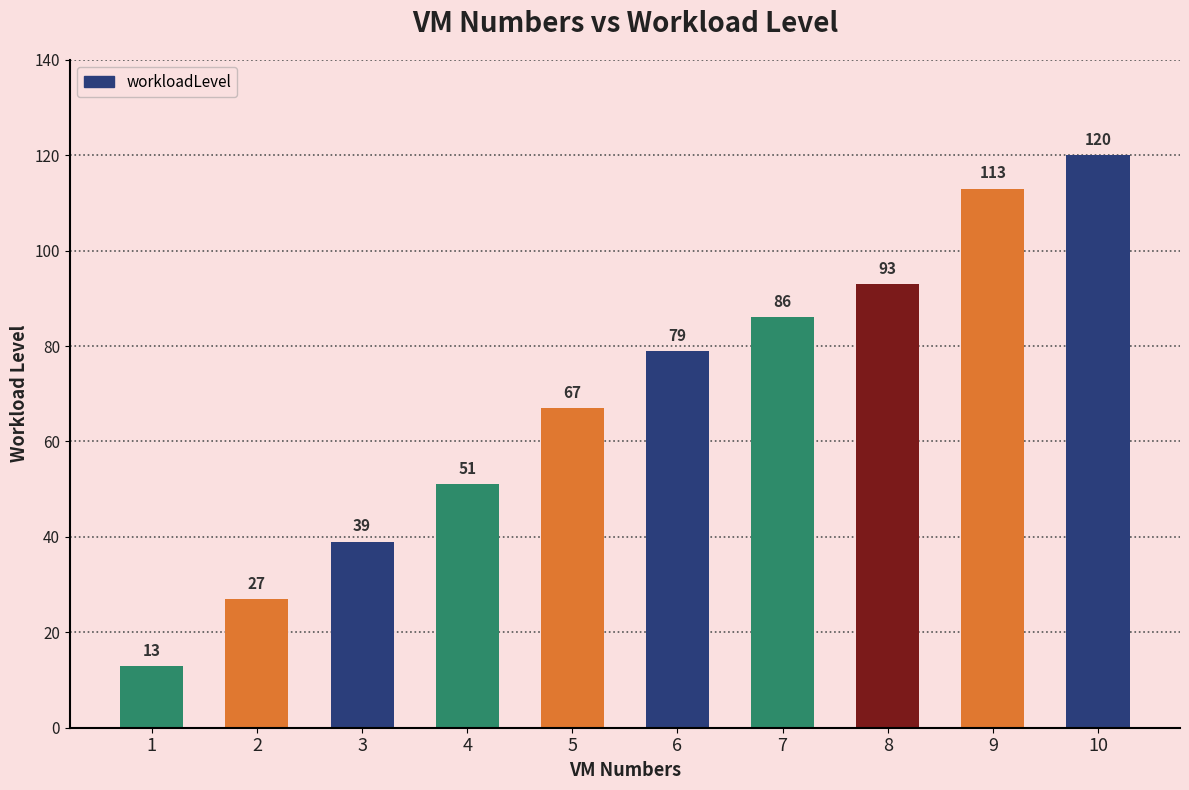

Rank the categories by value from lowest to highest.

1, 2, 3, 4, 5, 6, 7, 8, 9, 10